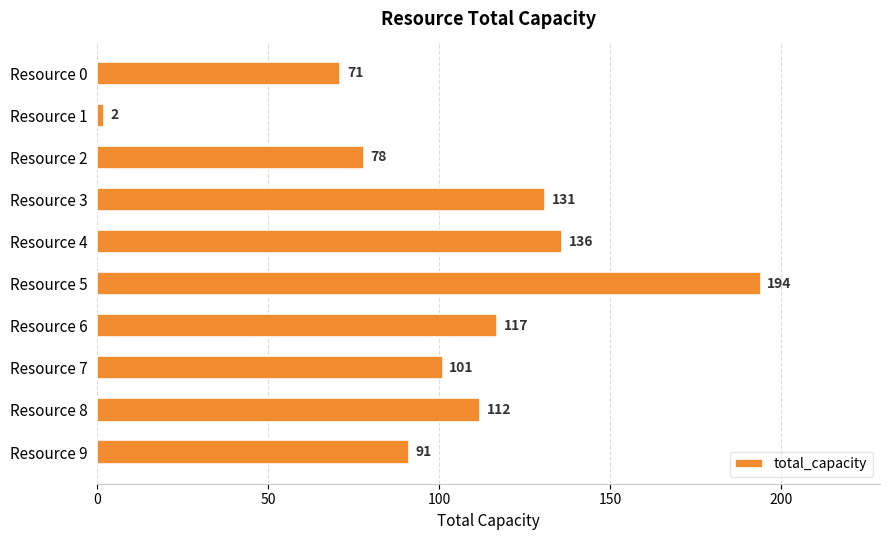

Which label corresponds to the largest value in the chart?

Resource 5